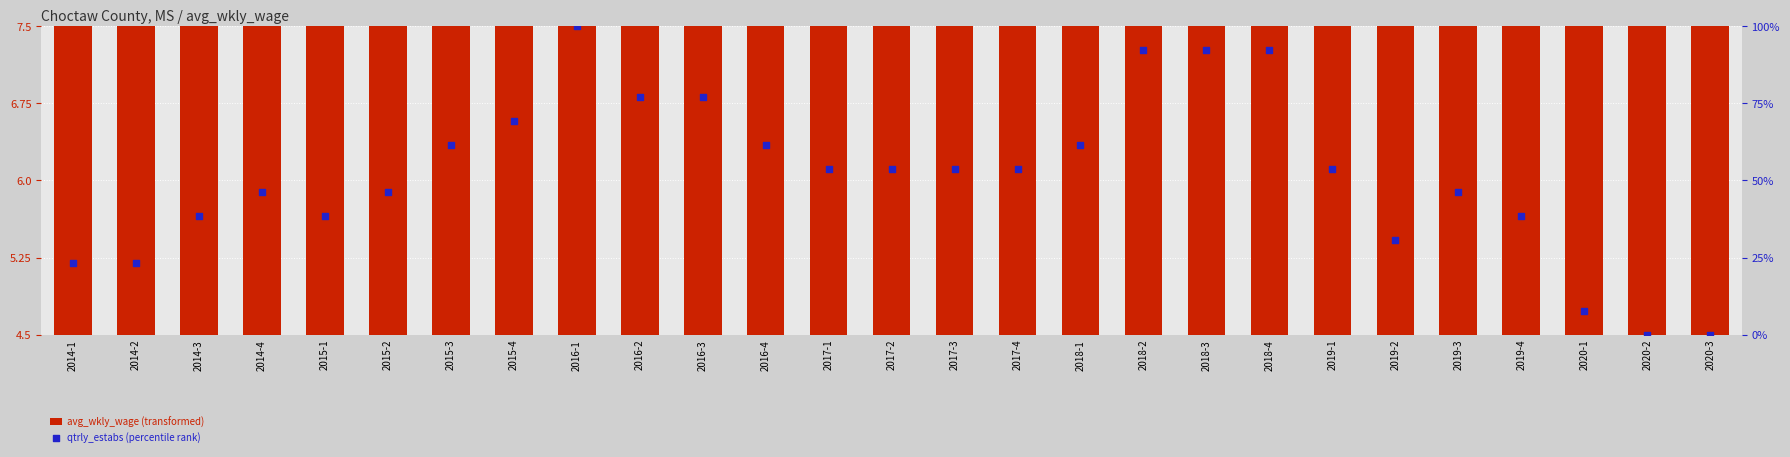

Which series reaches the maximum Y coordinate?

qtrly_estabs (percentile rank)